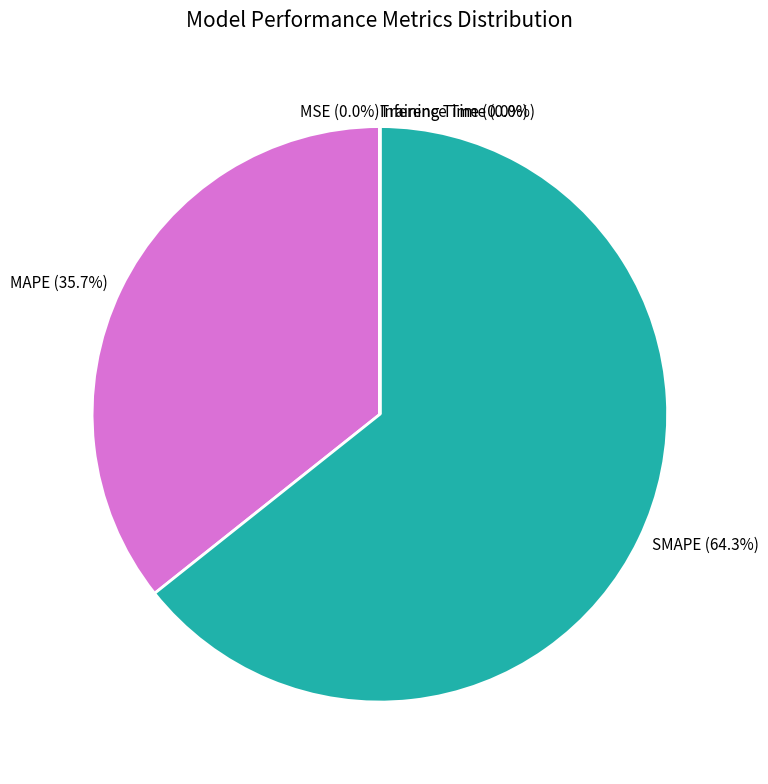

Which category has the biggest portion of the pie?

SMAPE